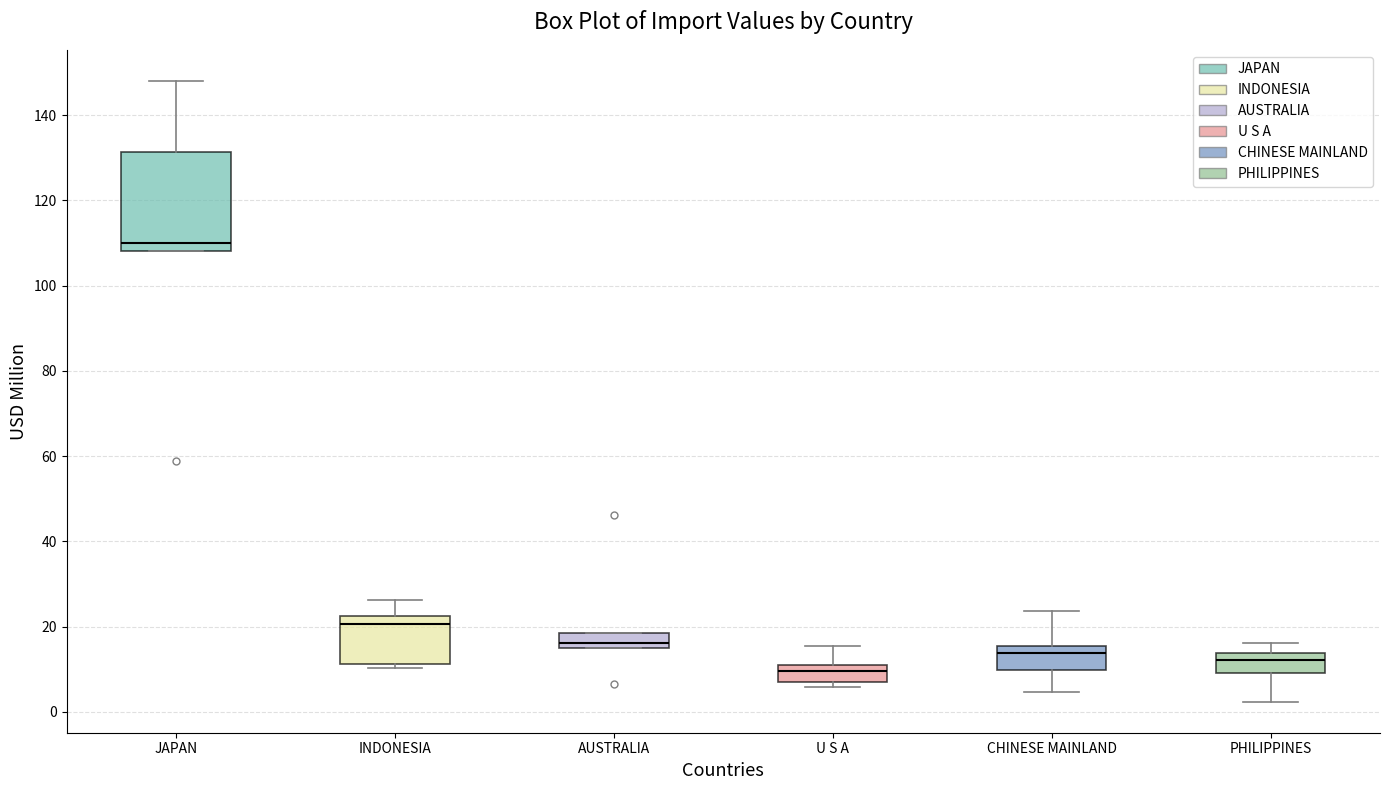

Reading left to right, read every box against the y-axis: the position of its median line, the range the box covers, and the ends of its whiskers. The values are not printed on the chart, so give them approximately, as read against the axis.

JAPAN: median 110, box 108 to 132, whiskers 108 to 148
INDONESIA: median 20, box 12 to 22, whiskers 10 to 26
AUSTRALIA: median 16, box 14 to 18, whiskers 14 to 18
U S A: median 10 (inside the box), box 8 to 10, whiskers 6 to 16
CHINESE MAINLAND: median 14, box 10 to 16, whiskers 4 to 24
PHILIPPINES: median 12, box 10 to 14, whiskers 2 to 16